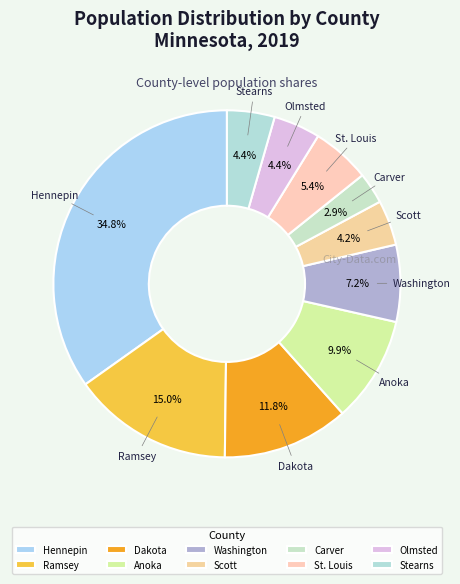

What percentage is the Dakota slice, to the nearest percent?

12%